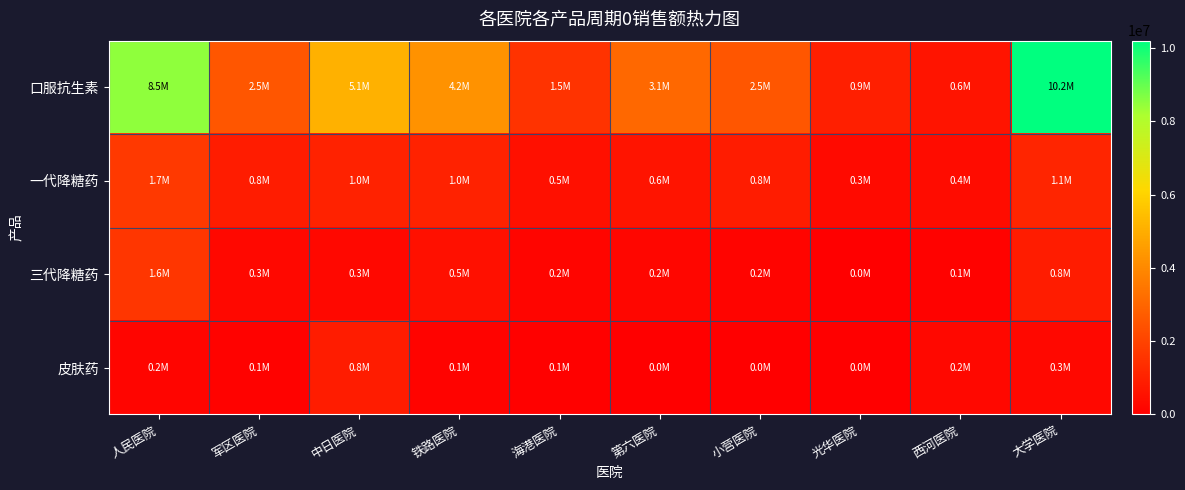

Rank the series at 西河医院 from lowest to highest value.

三代降糖药, 皮肤药, 一代降糖药, 口服抗生素